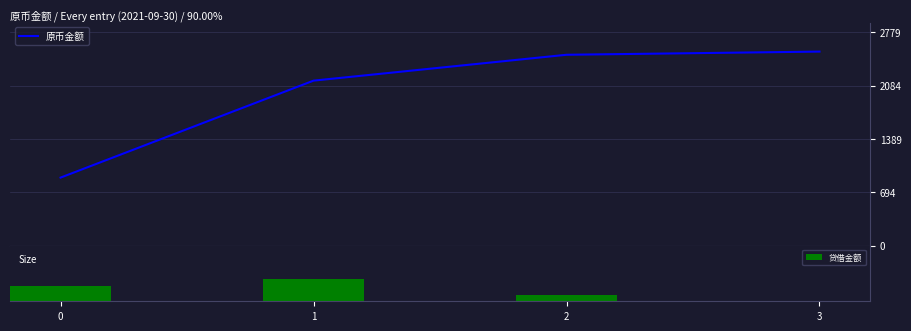

How many groups of bars are there?

4